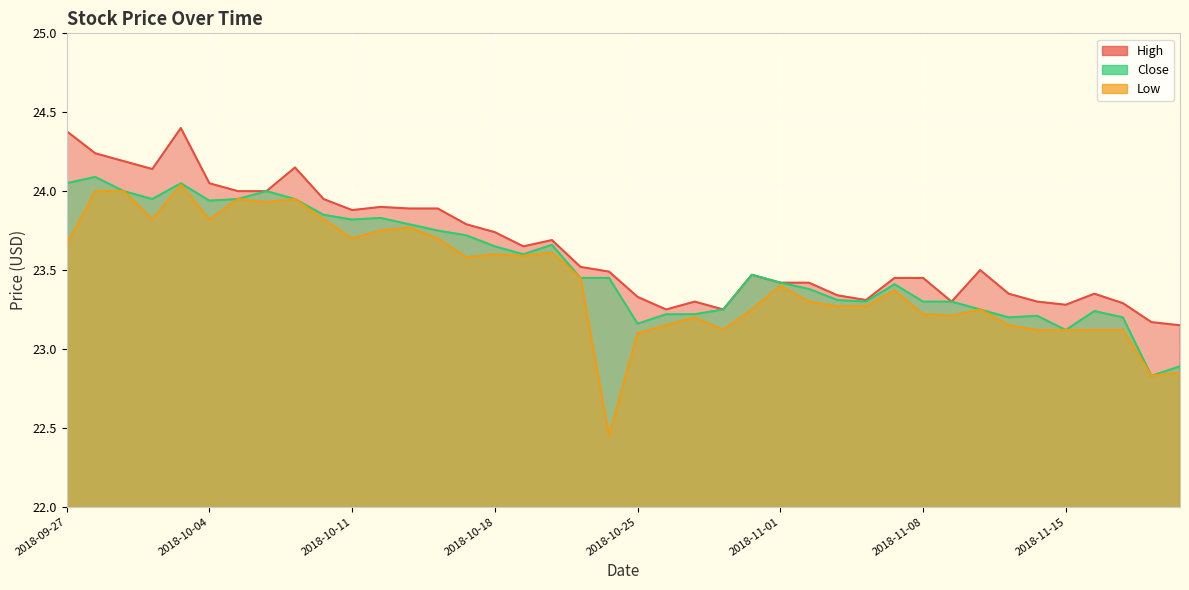

Is it true that Close equals 35.6 at 2018-11-05?

False